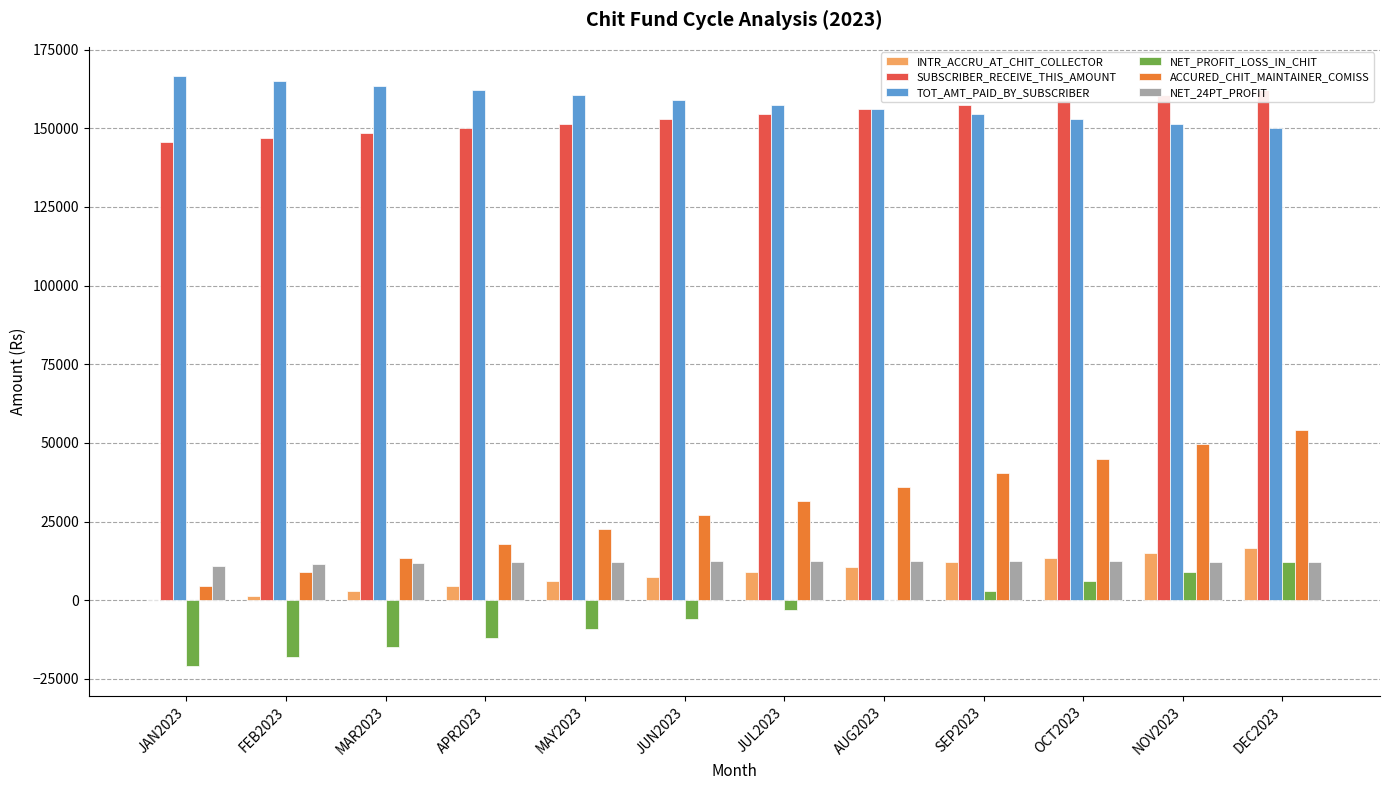

List the series in order of their peak value, highest first.

TOT_AMT_PAID_BY_SUBSCRIBER, SUBSCRIBER_RECEIVE_THIS_AMOUNT, ACCURED_CHIT_MAINTAINER_COMISS, INTR_ACCRU_AT_CHIT_COLLECTOR, NET_24PT_PROFIT, NET_PROFIT_LOSS_IN_CHIT